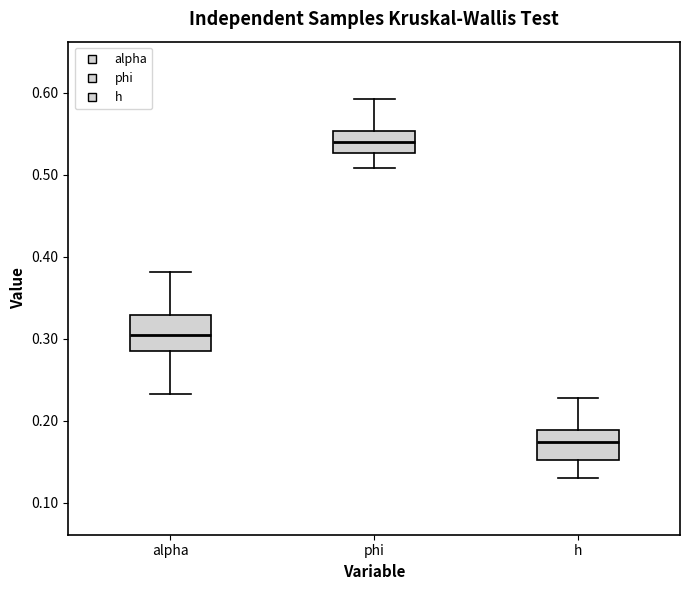

Reading left to right, read every box against the y-axis: the position of its median line, the range the box covers, and the ends of its whiskers. The values are not printed on the chart, so give them approximately, as read against the axis.

alpha: median 0.30, box 0.29 to 0.33, whiskers 0.23 to 0.38
phi: median 0.54, box 0.53 to 0.55, whiskers 0.51 to 0.59
h: median 0.17, box 0.15 to 0.19, whiskers 0.13 to 0.23